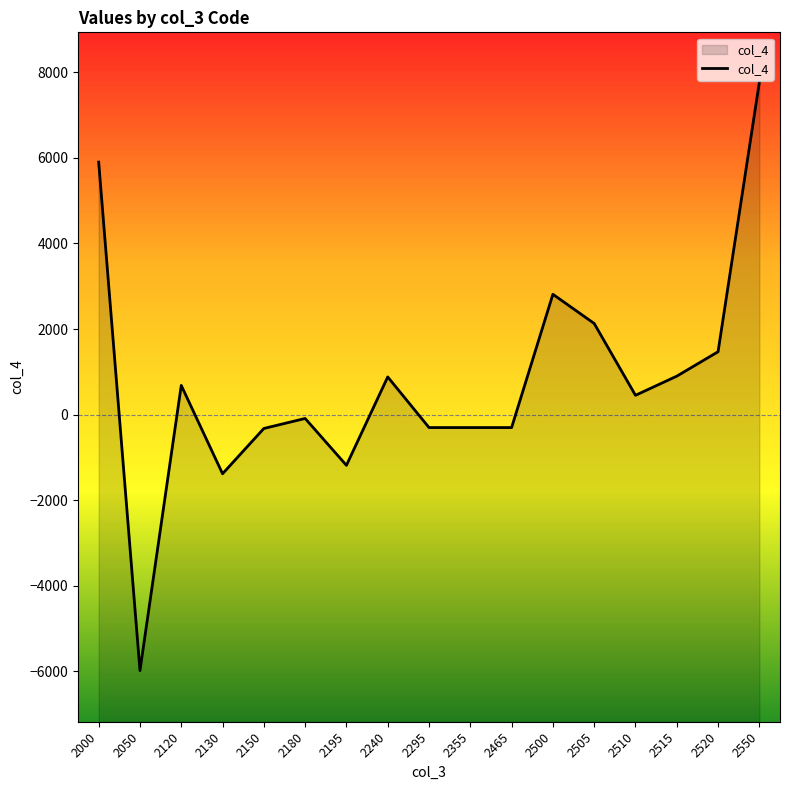

What is the change in value from 2195 to 2550?

+8951